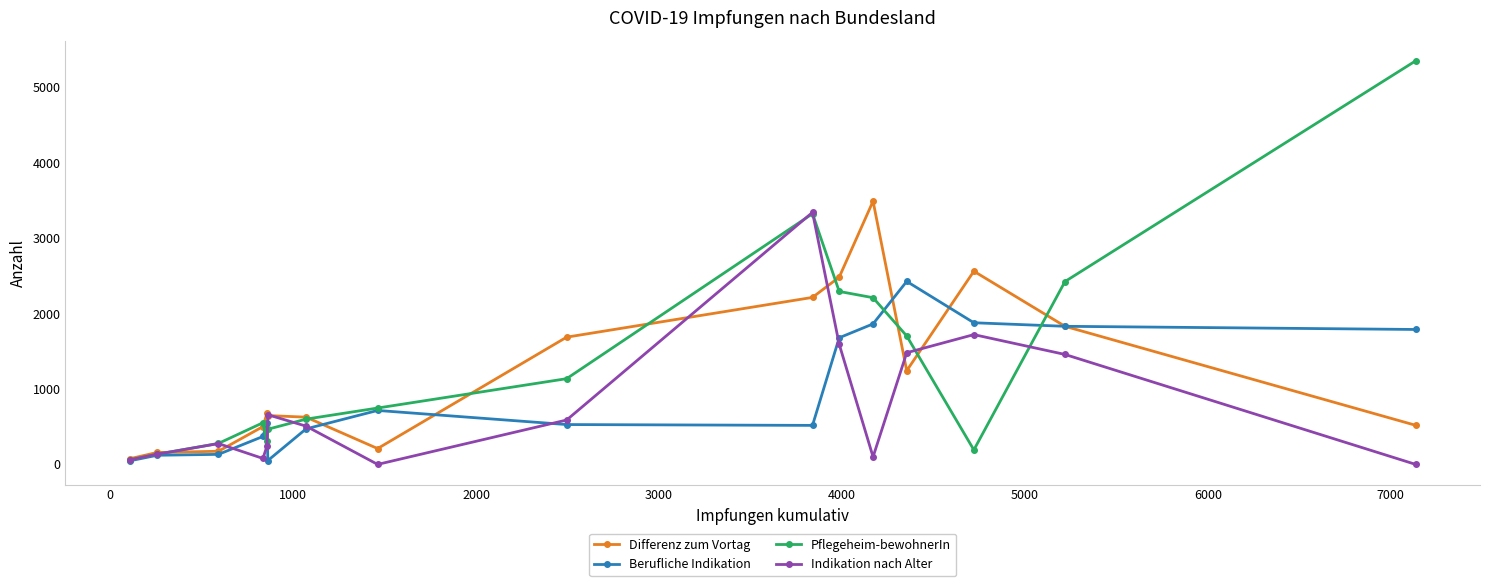

Rank the series by their average value, from lowest to highest.

Indikation nach Alter, Berufliche Indikation, Differenz zum Vortag, Pflegeheim-bewohnerIn